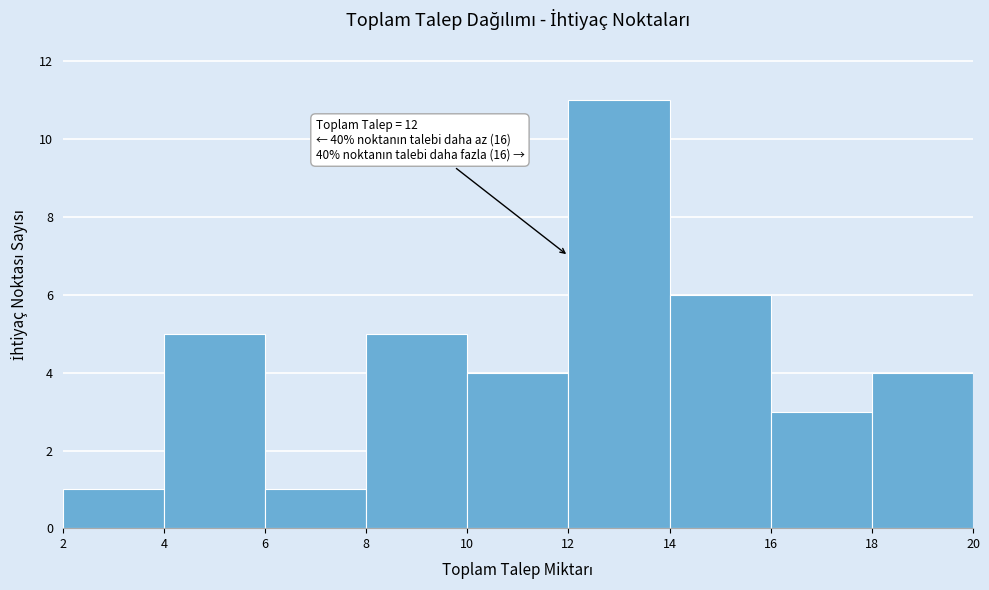

Which range on the x-axis has the tallest bar?

12 to 14